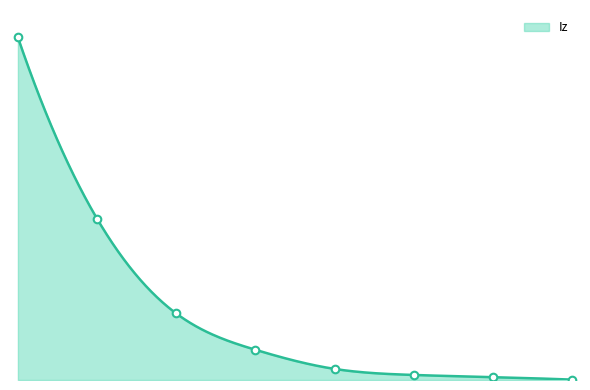

Which has a higher value, 1 or 4?

1